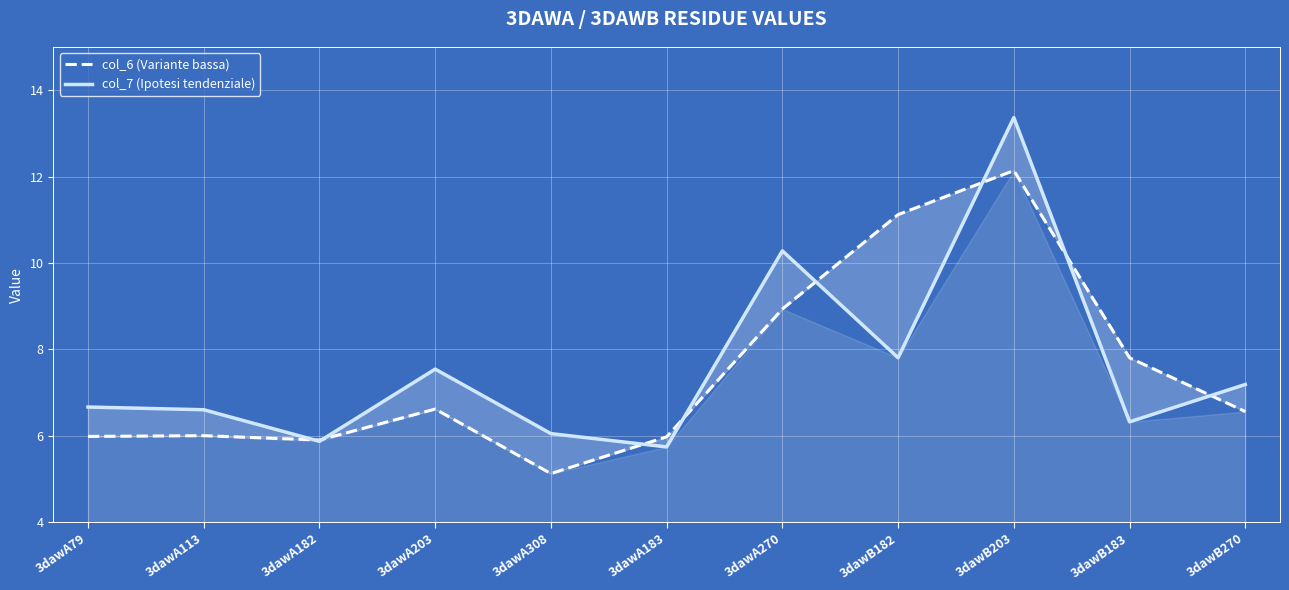

How many lines are shown in the chart?

2